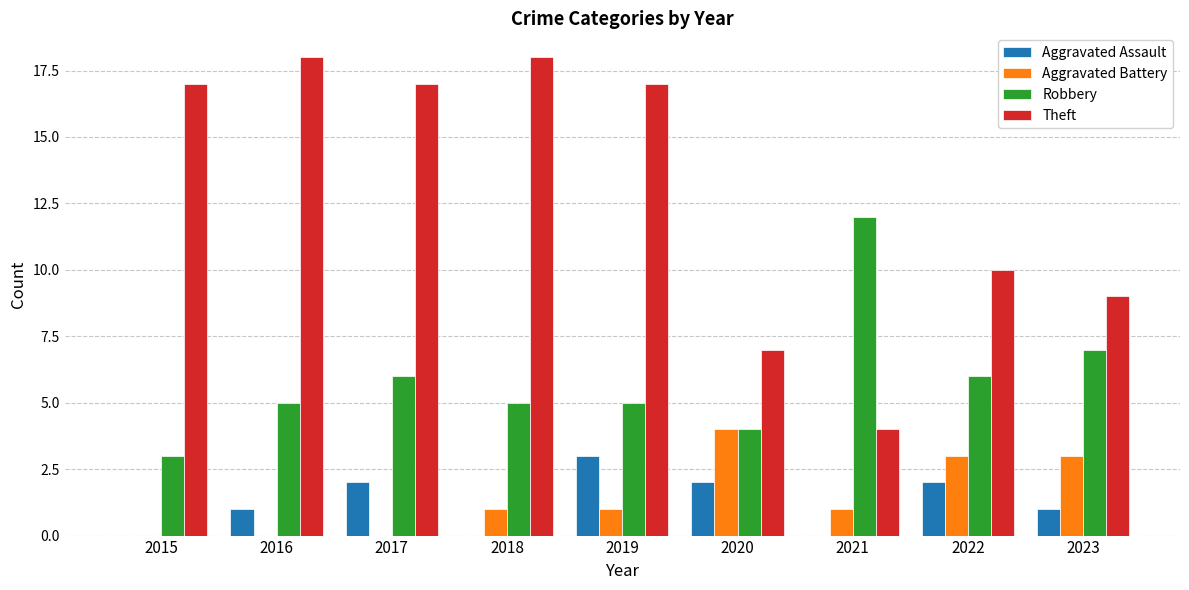

Which category has the highest value in the Robbery series?

2021